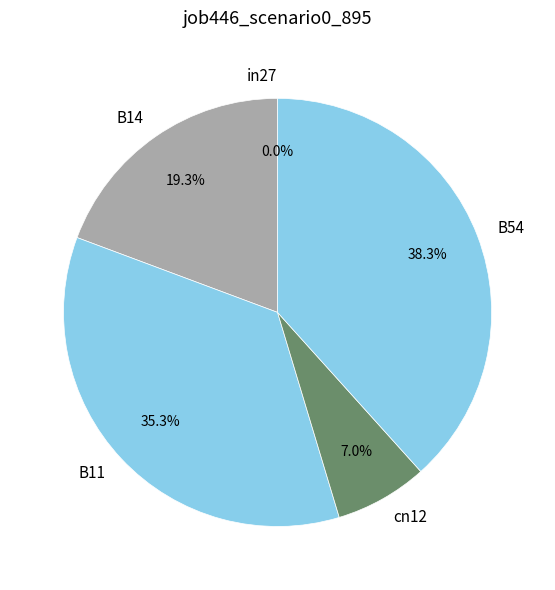

Is cn12 the majority of the pie?

No